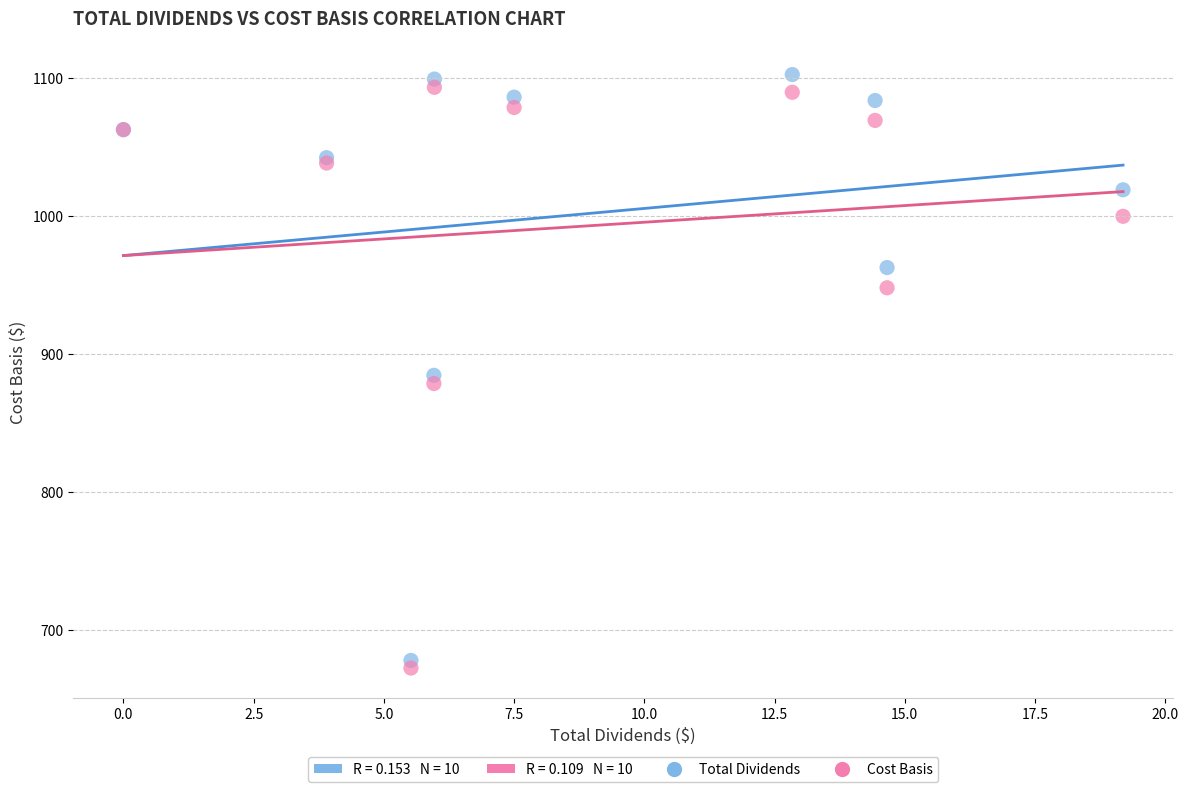

In the Total Dividends series, what Y value is closest to 890?

884.6